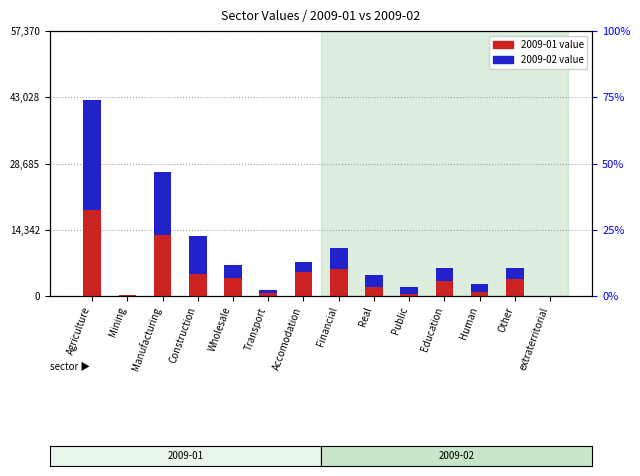

Rank the categories by 2009-01 value from lowest to highest.

extraterritorial, Mining, Public, Transport, Human, Real, Education, Other, Wholesale, Construction, Accomodation, Financial, Manufacturing, Agriculture